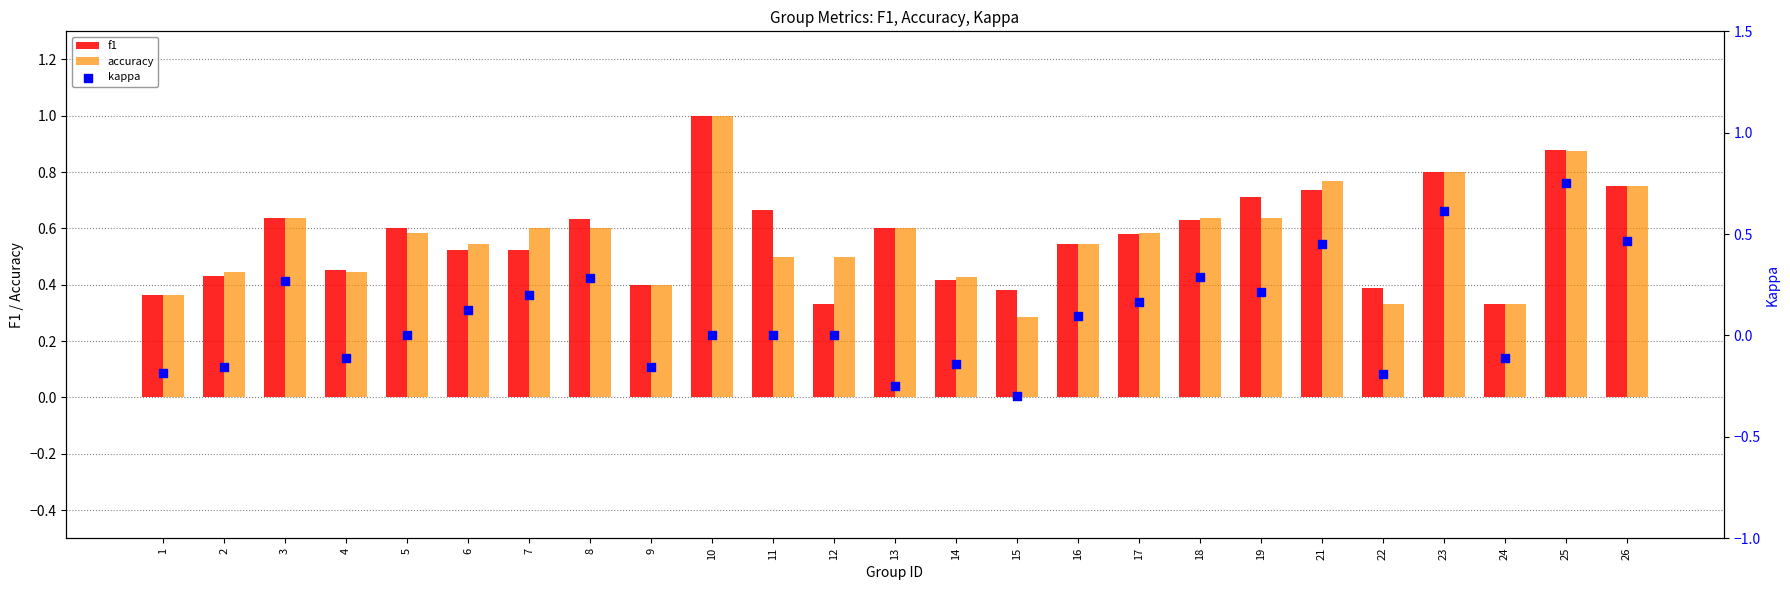

Which series has the largest Y range (max minus min)?

kappa